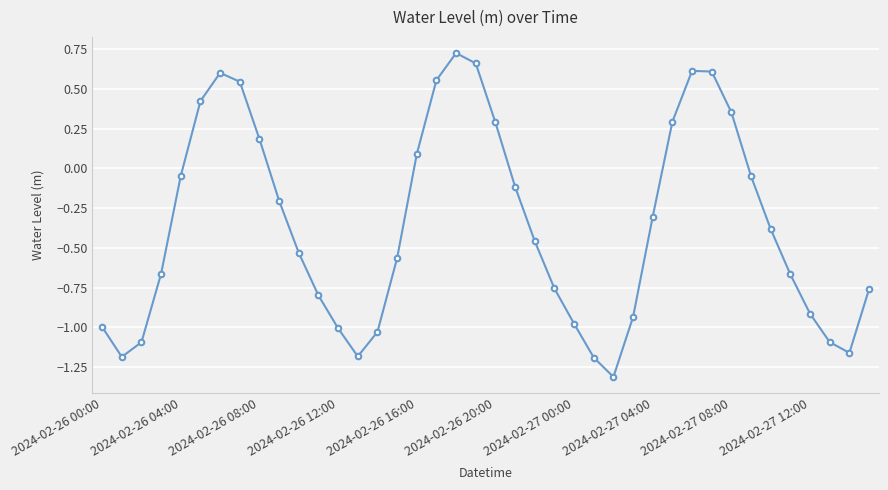

How many interior local peaks (higher than both neighbors) does the data have?

3